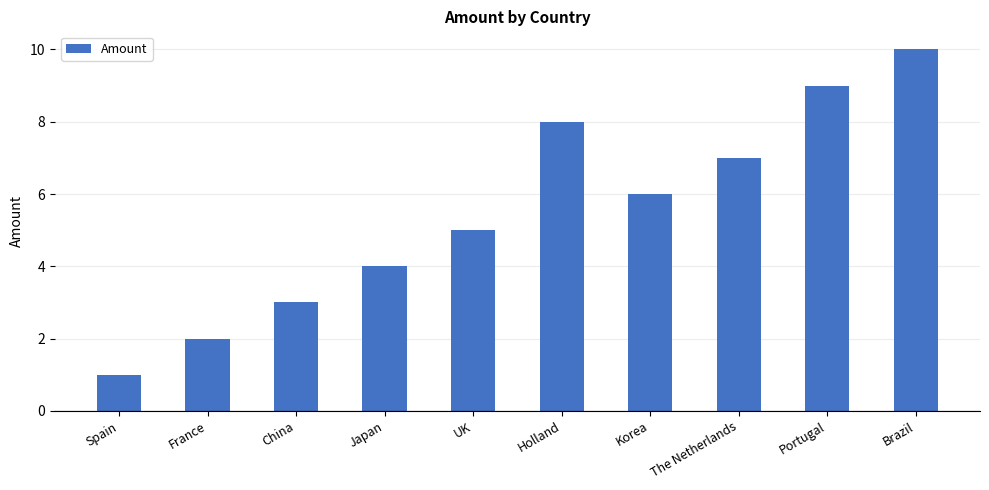

What is the label of the 4th bar from the right?

Korea